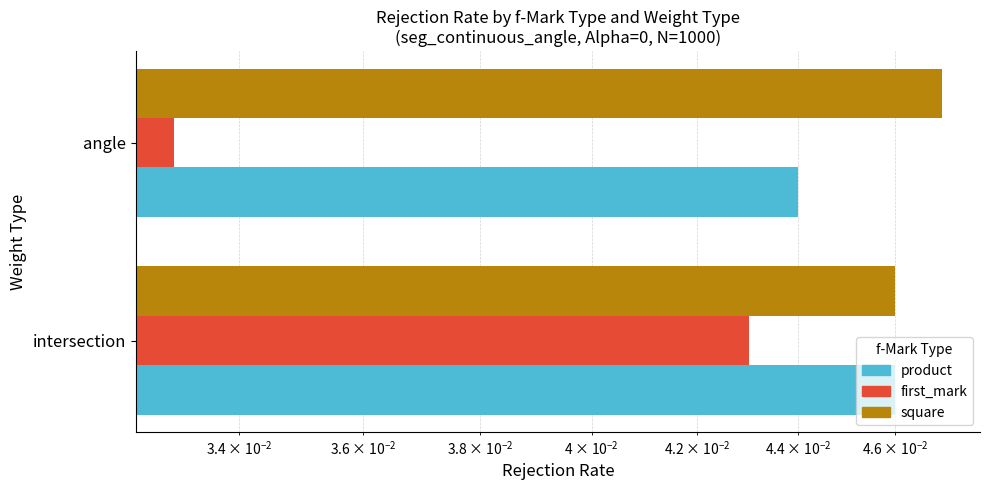

The value of square at intersection is 0.0. True or false?

False